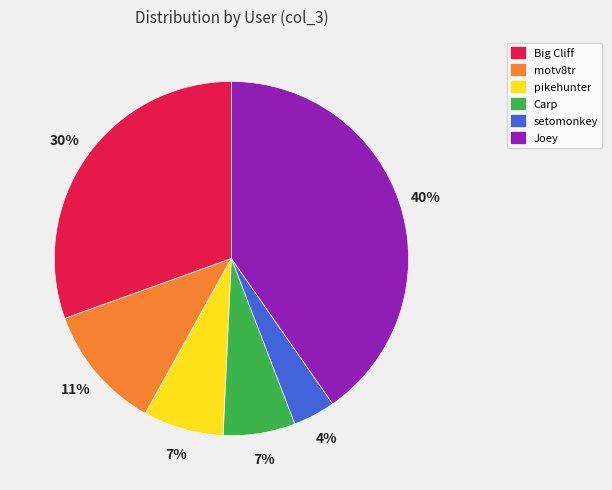

Which has a higher value, Carp or motv8tr?

motv8tr